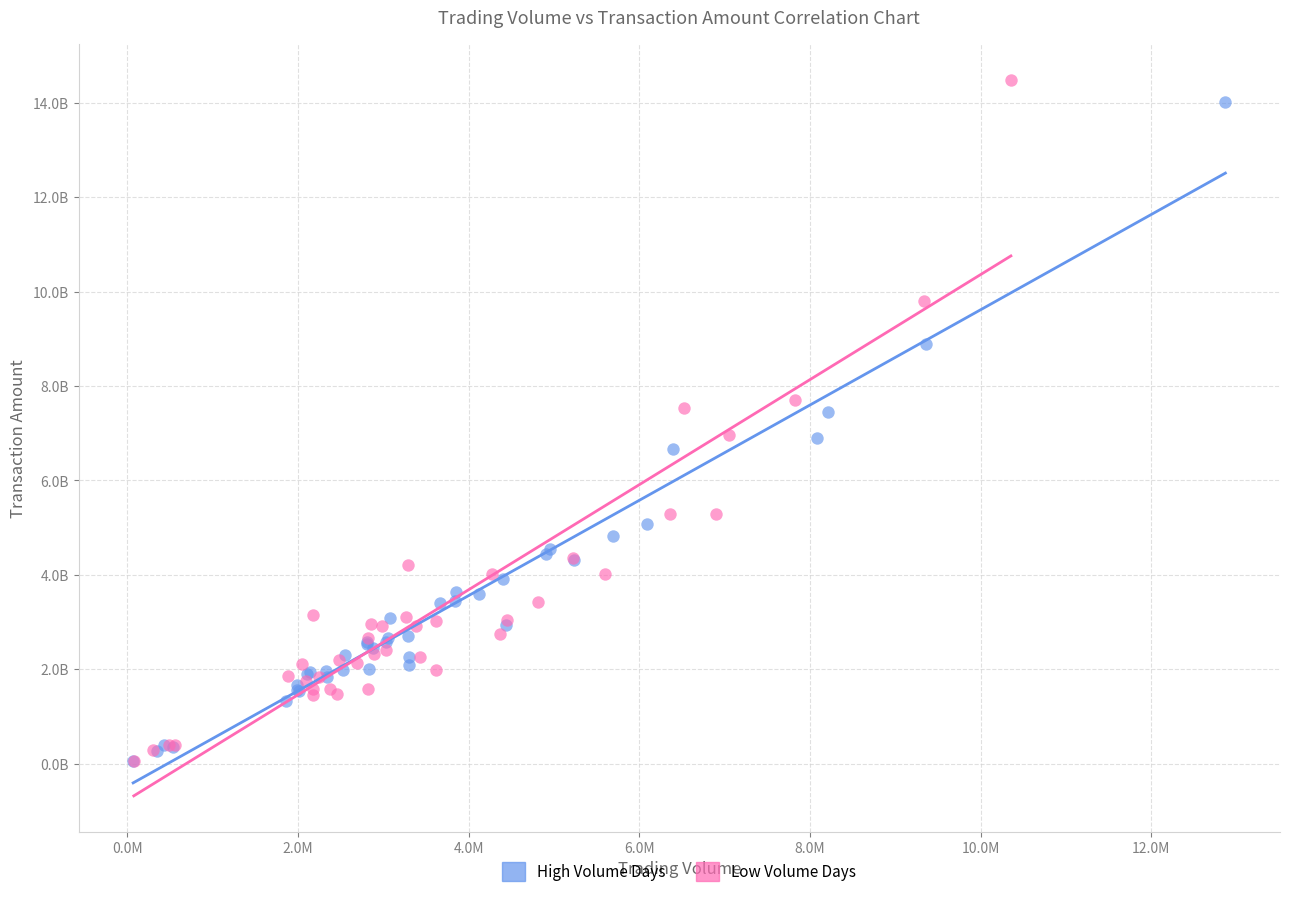

Which series has the widest spread of Y values?

Low Volume Days